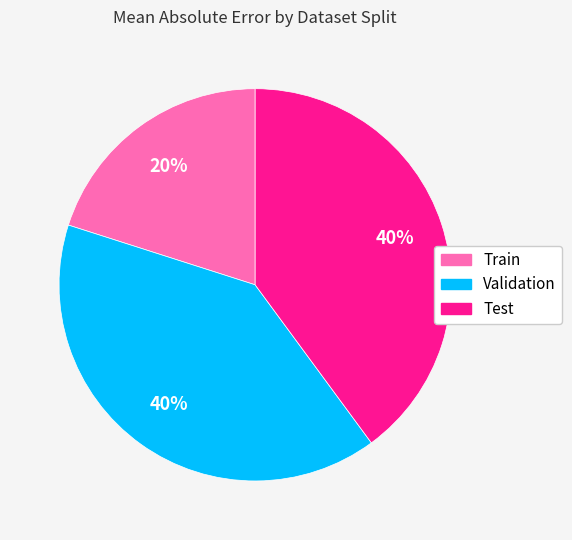

Which slice is the smallest?

Train